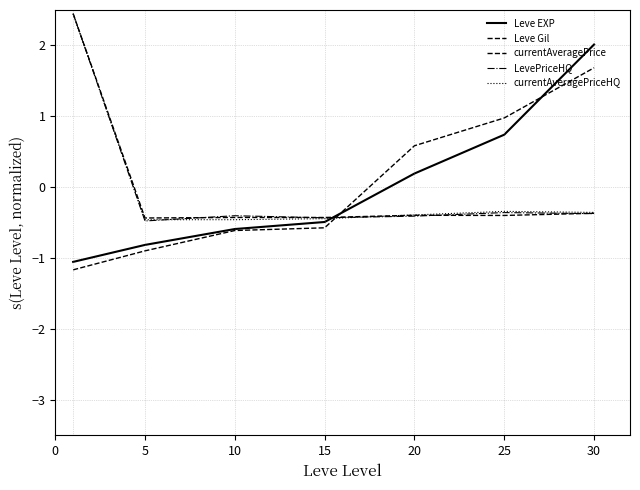

Which series has the largest range (max minus min)?

Leve EXP